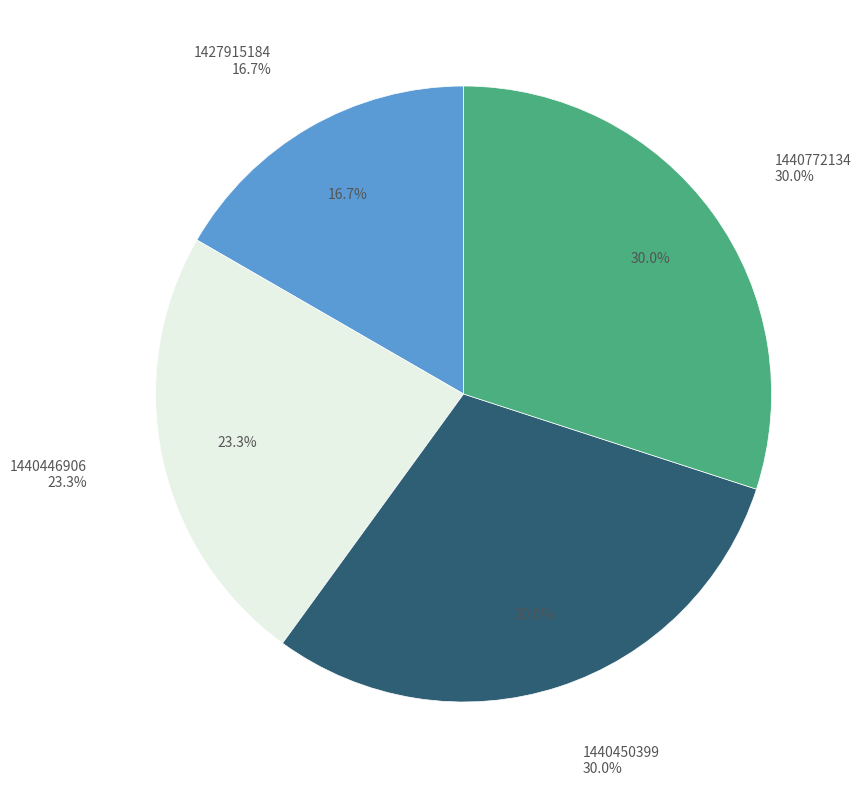

What is the change in value from 1440446906 to 1440772134?

+2